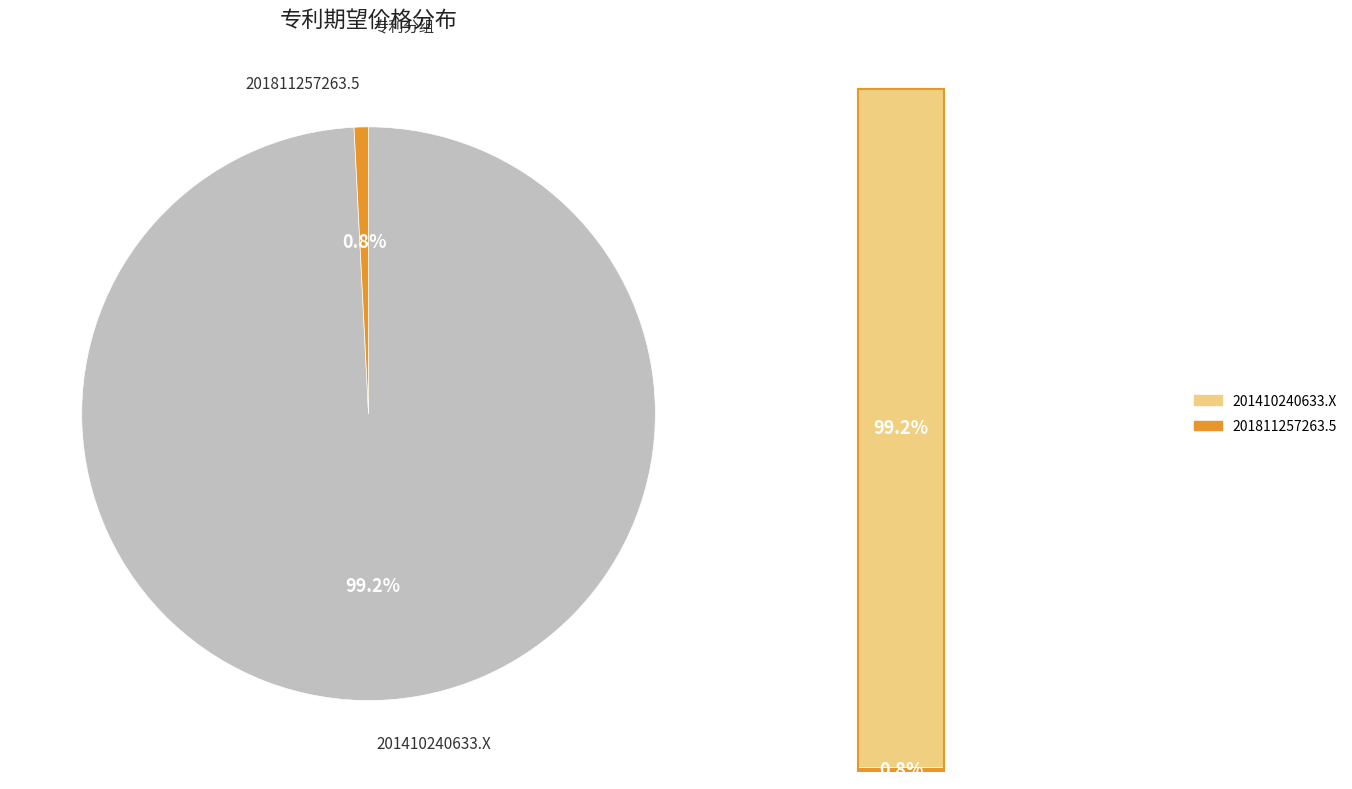

Combined, what portion of the pie is 201811257263.5 and 201410240633.X?

100.0%